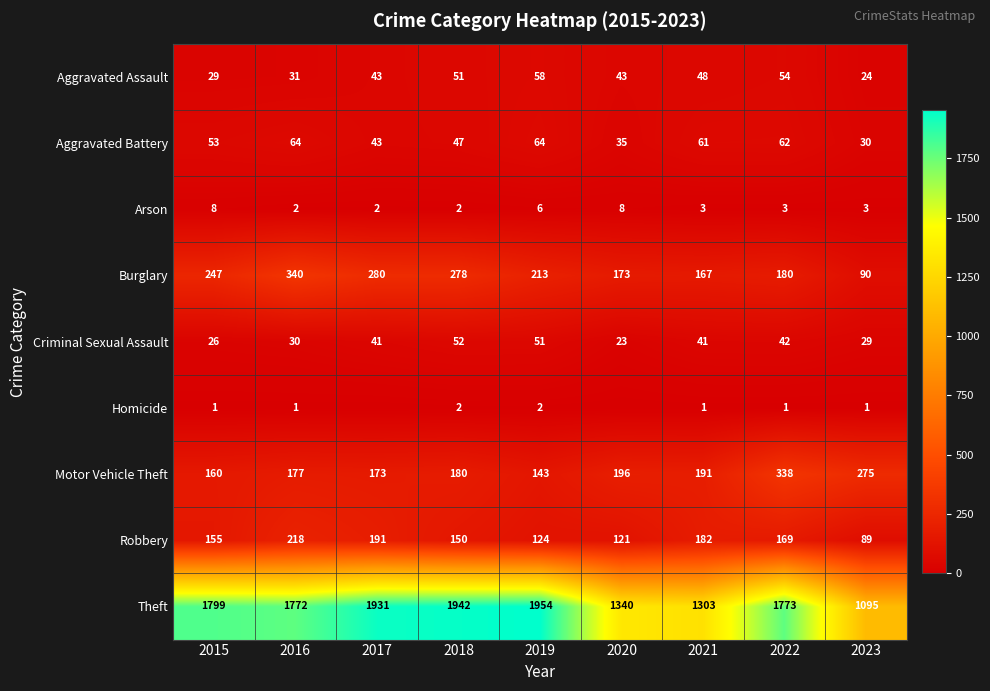

What is the average value of the Theft series?

1657